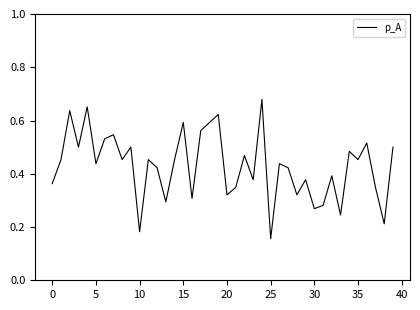

Which label corresponds to the largest value in the chart?

24